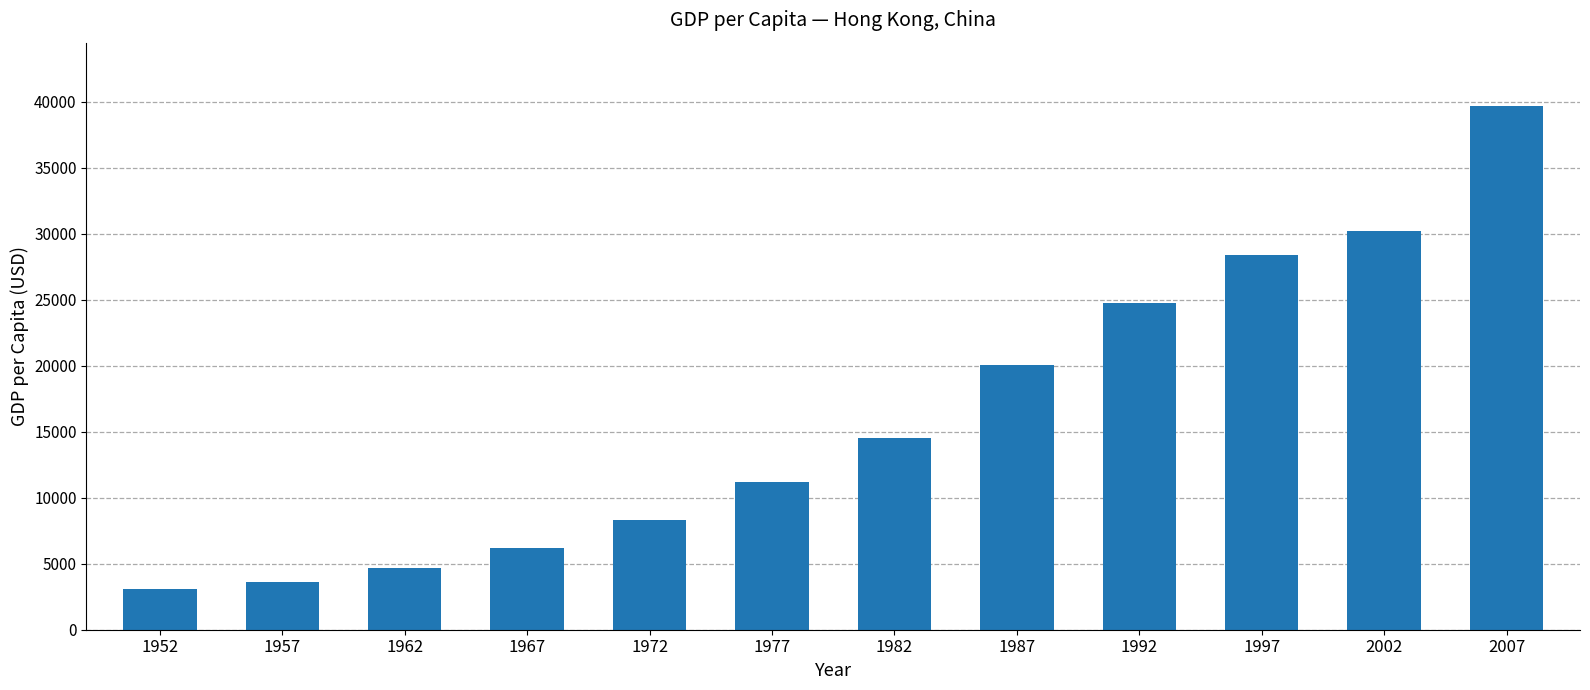

What is the difference between the maximum and minimum values?

36670.6